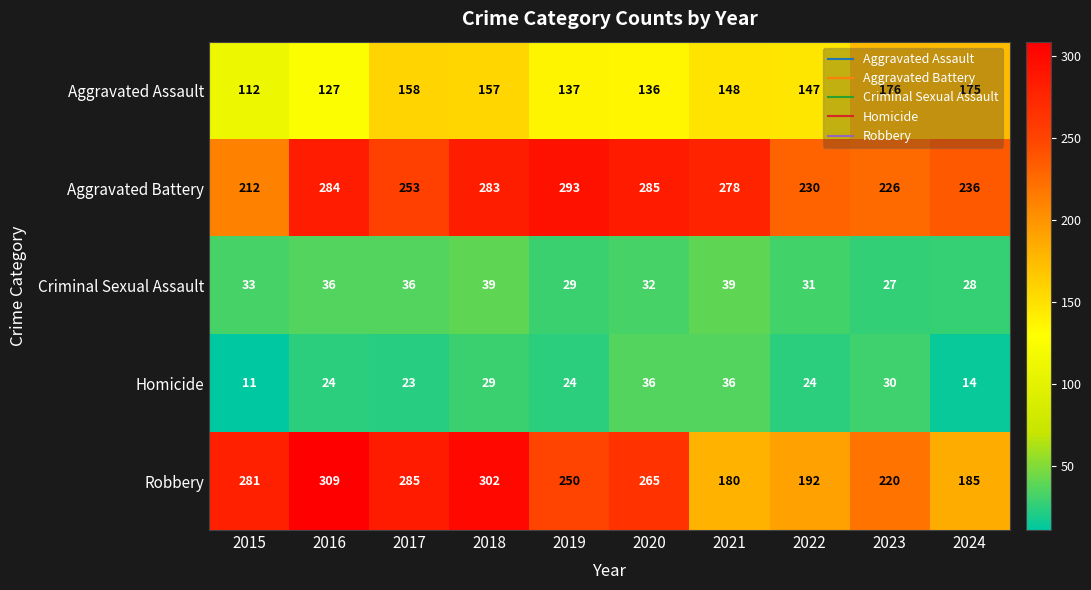

What is the minimum value shown in the chart?

11